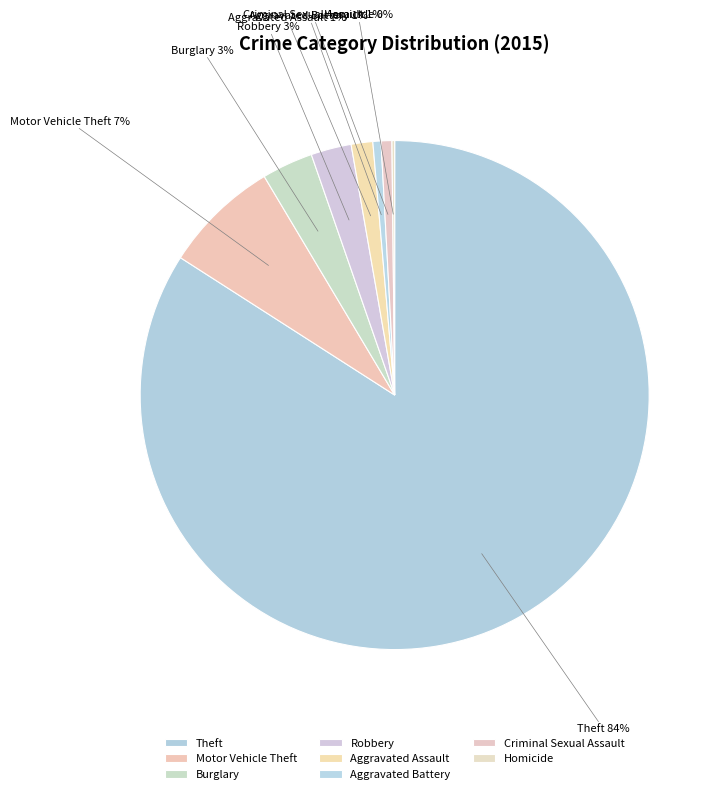

Which slice represents more than half of the pie?

Theft